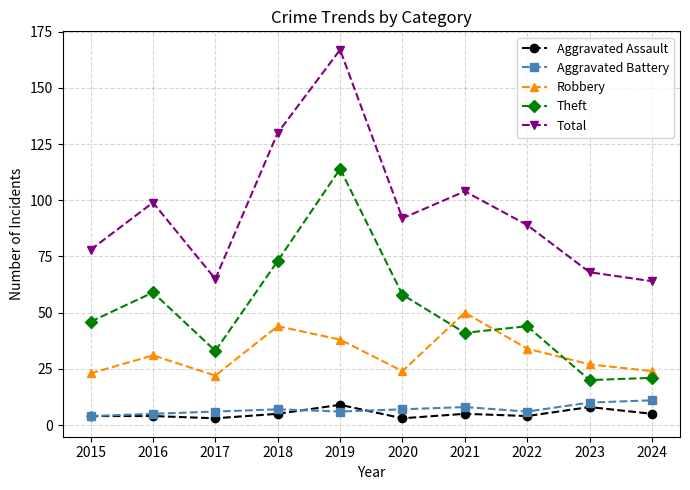

How many values in the Aggravated Assault series are below 5?

5